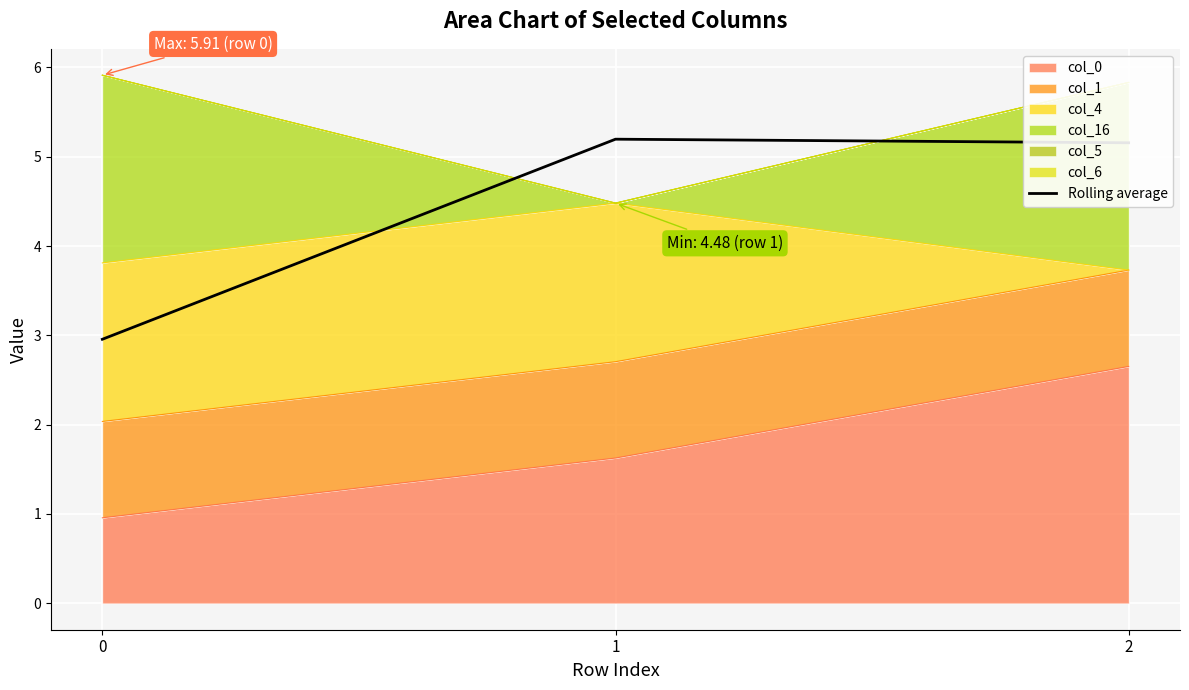

Between 2 and 1, which is larger?

1